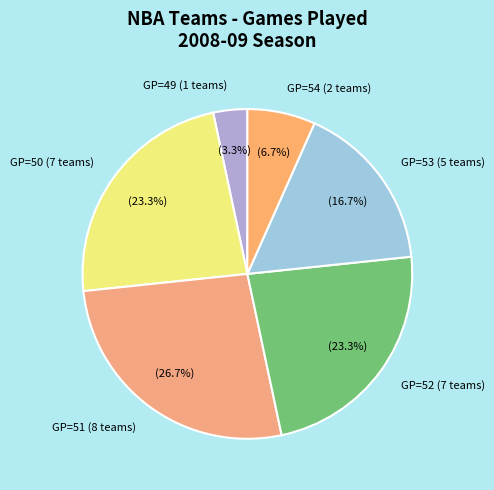

What is the total percentage of GP=49 (1 teams) and GP=54 (2 teams)?

10.0%